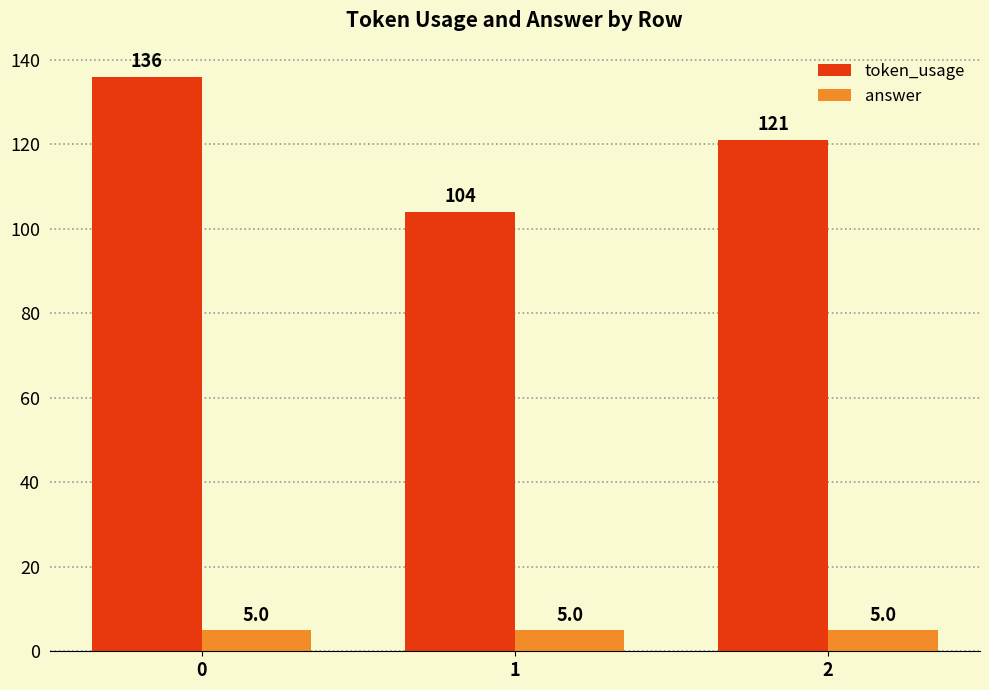

How many values in the token_usage series are below 121?

1